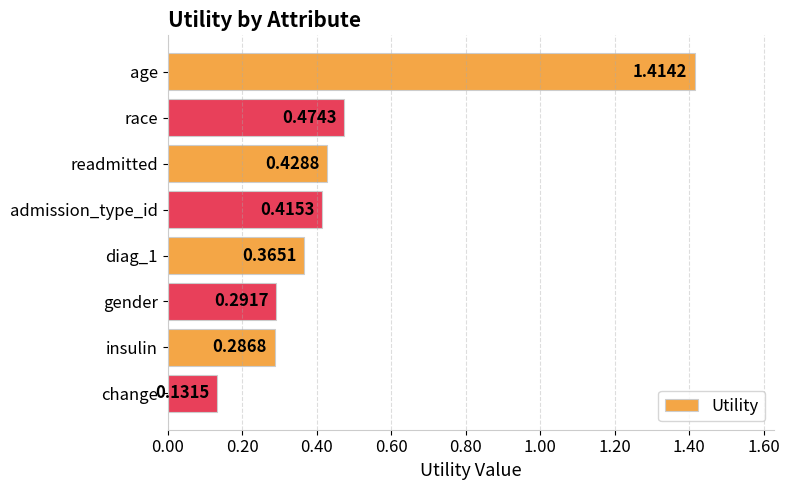

Where is the data nearest to the value 0?

change